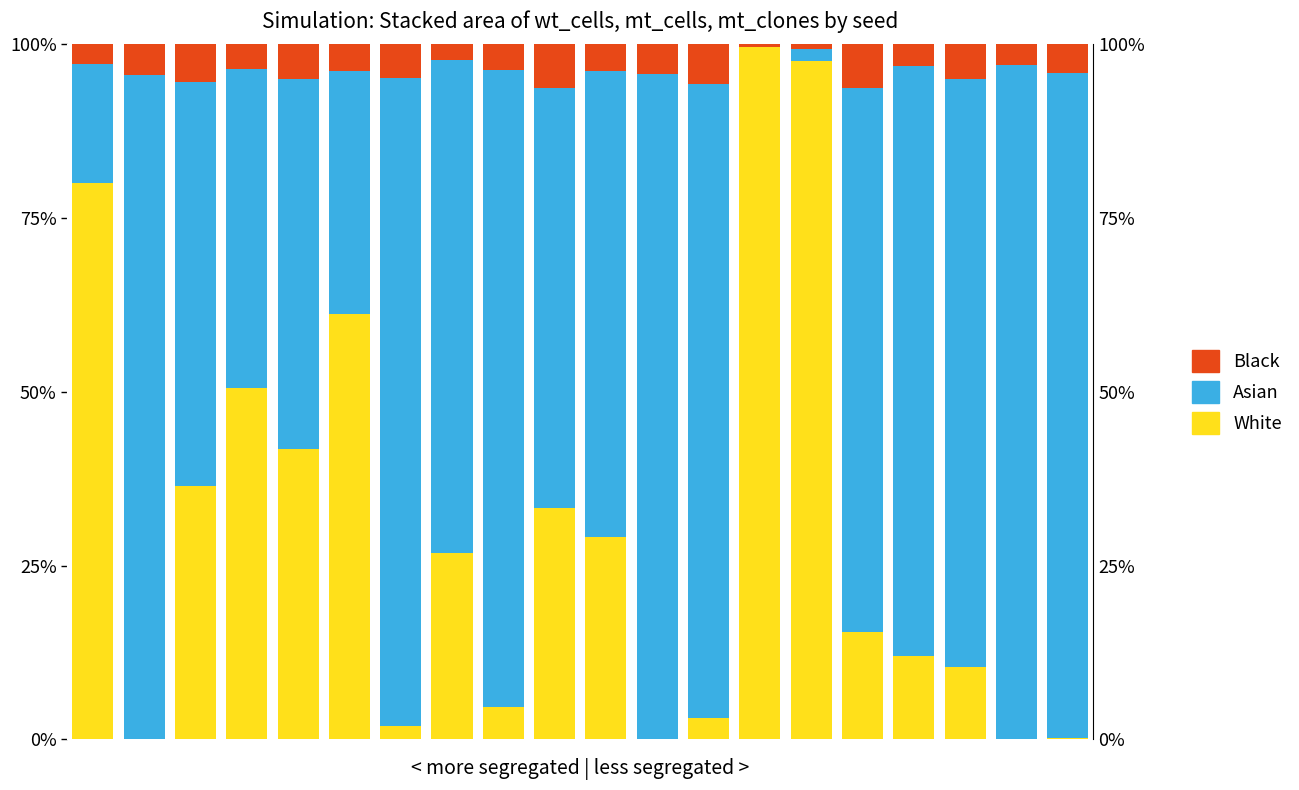

How many bars are there in each group?

3